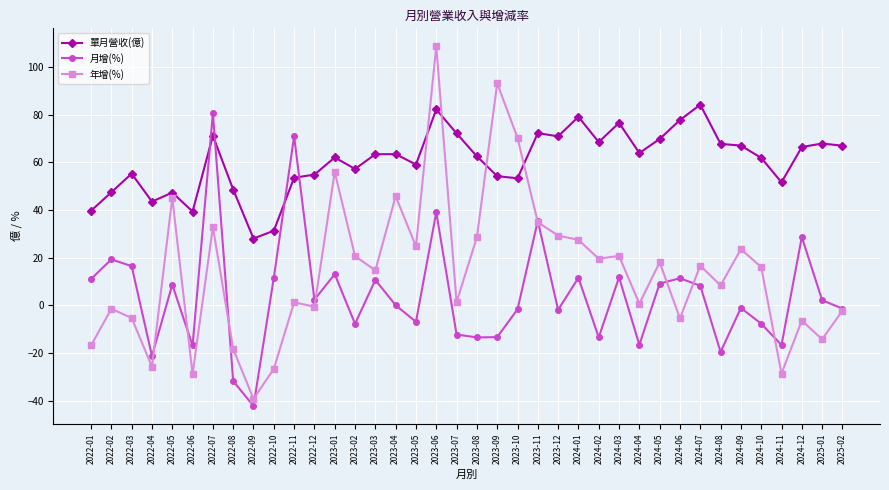

How many data points in 單月營收(億) are less than 63?

19